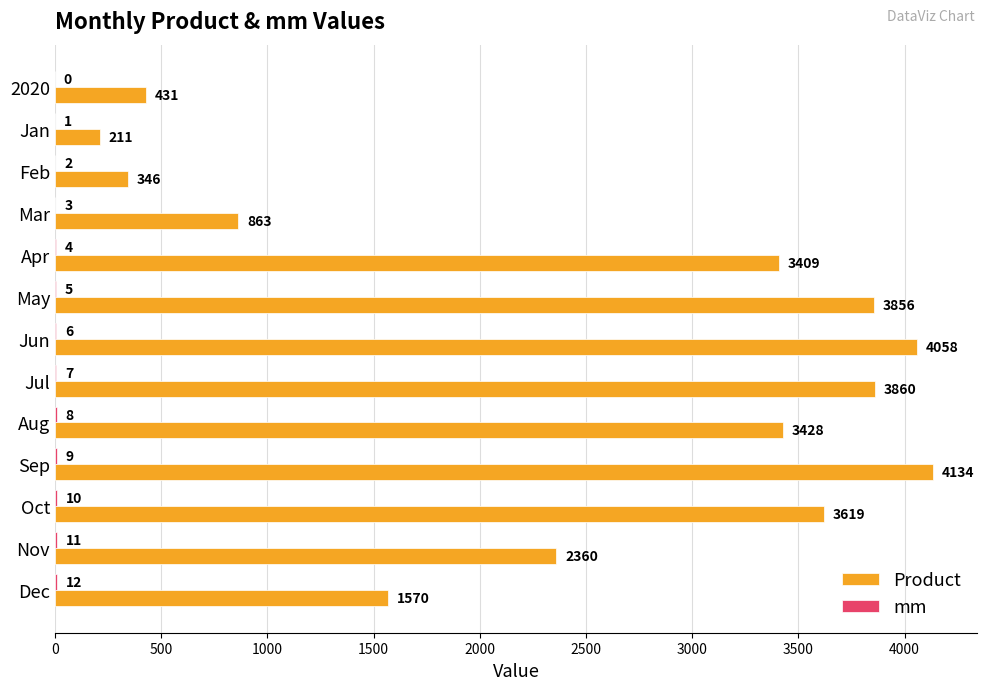

How many categories are shown in the chart?

13